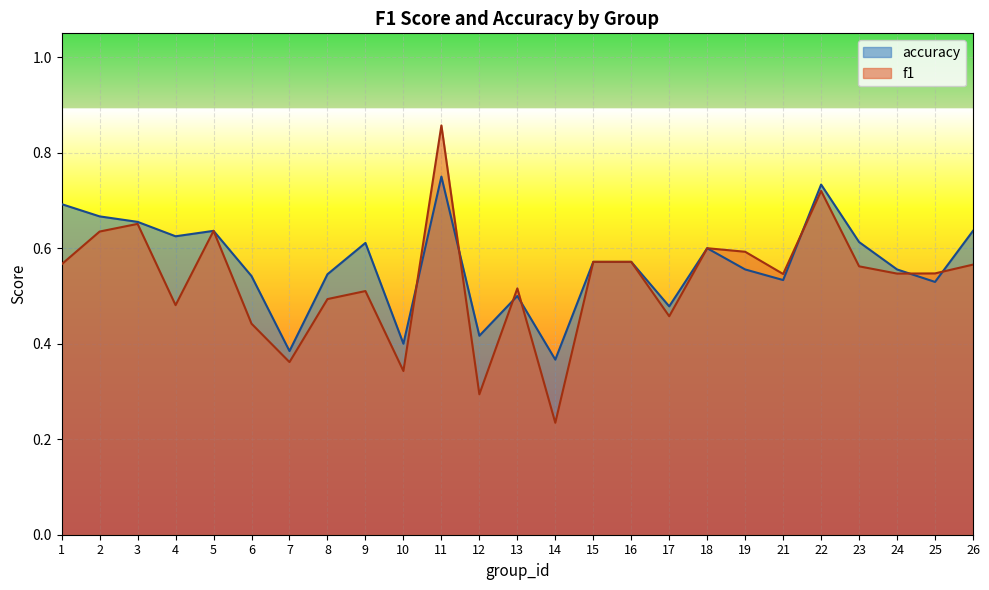

At 1, list the series in order from smallest to largest.

f1, accuracy